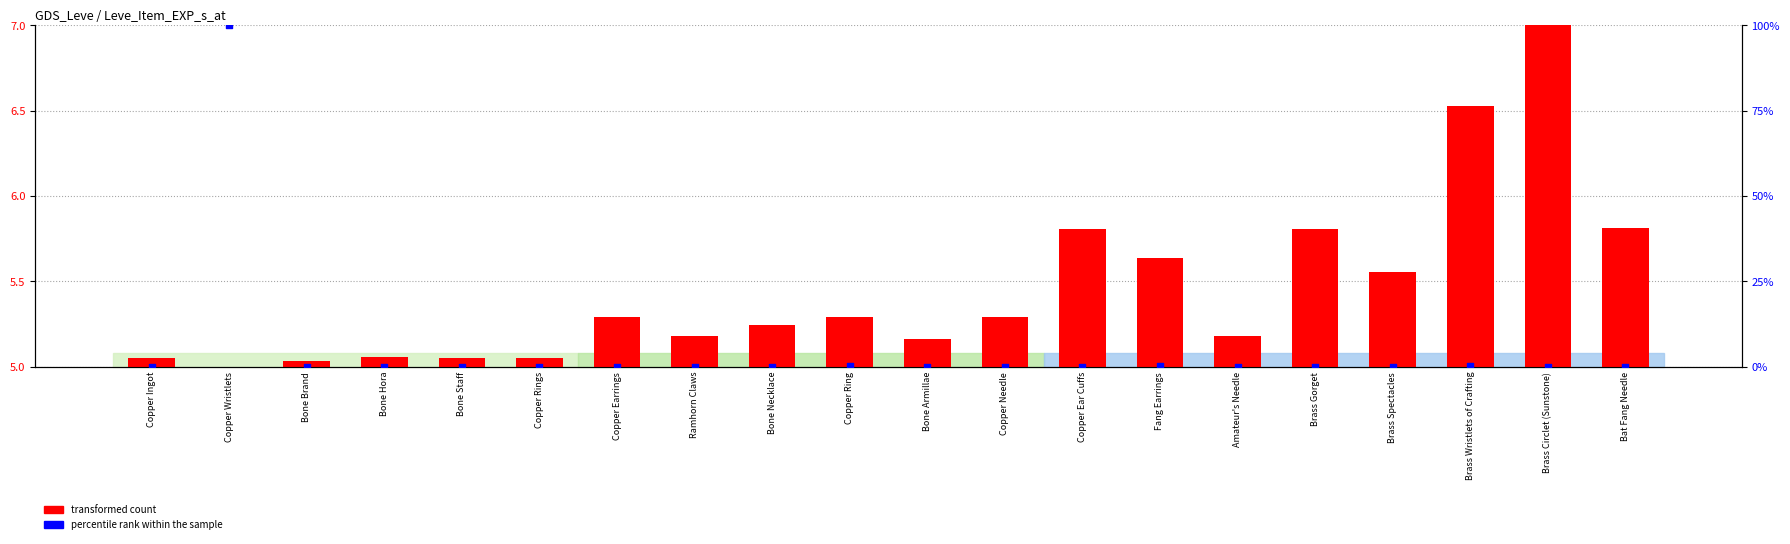

Is the value of percentile rank within the sample at Copper Ingot greater than the value of transformed count at Bone Brand?

No